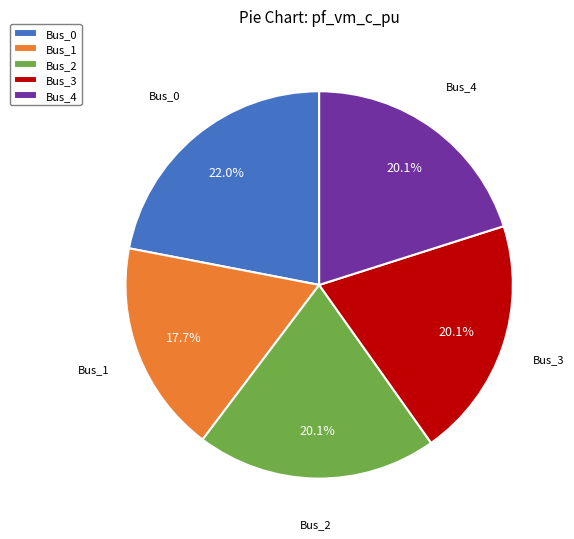

Is there any slice that represents more than half of the pie?

No